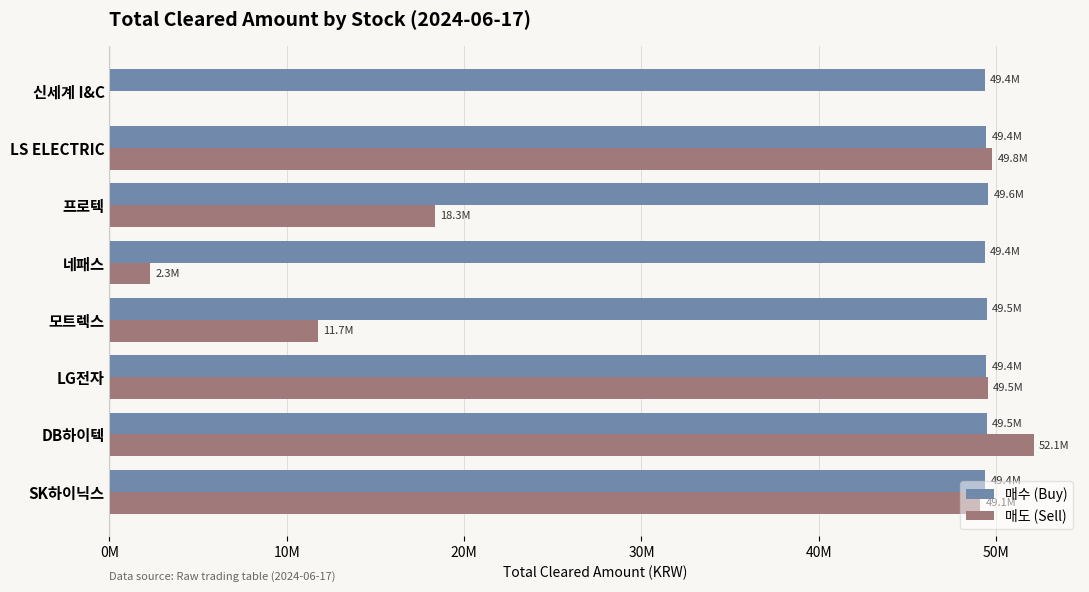

What are all the series names shown in the legend?

매수 (Buy), 매도 (Sell)